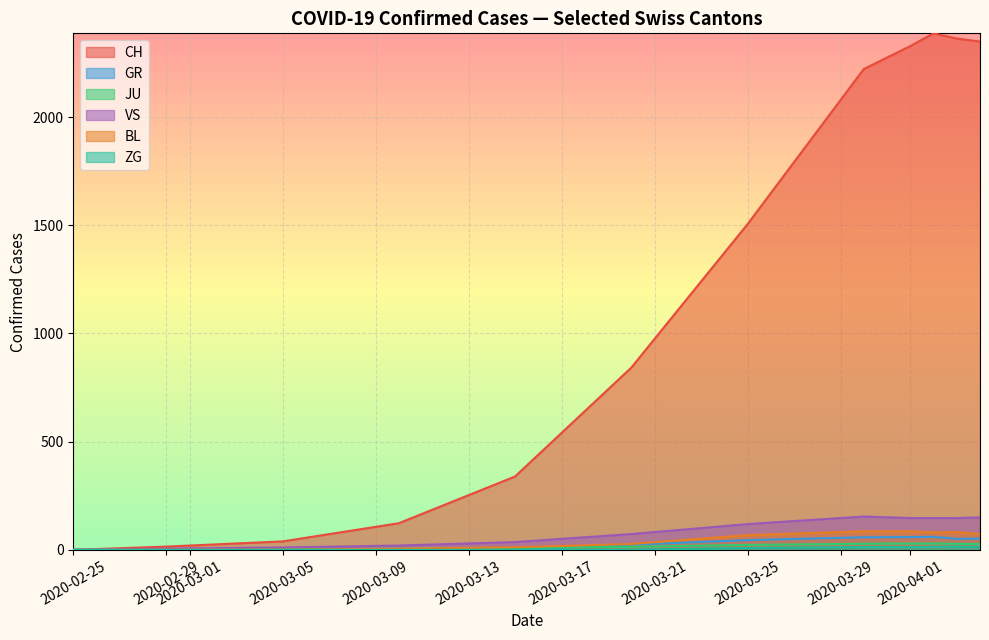

Does the chart display data point markers on the line(s)?

No